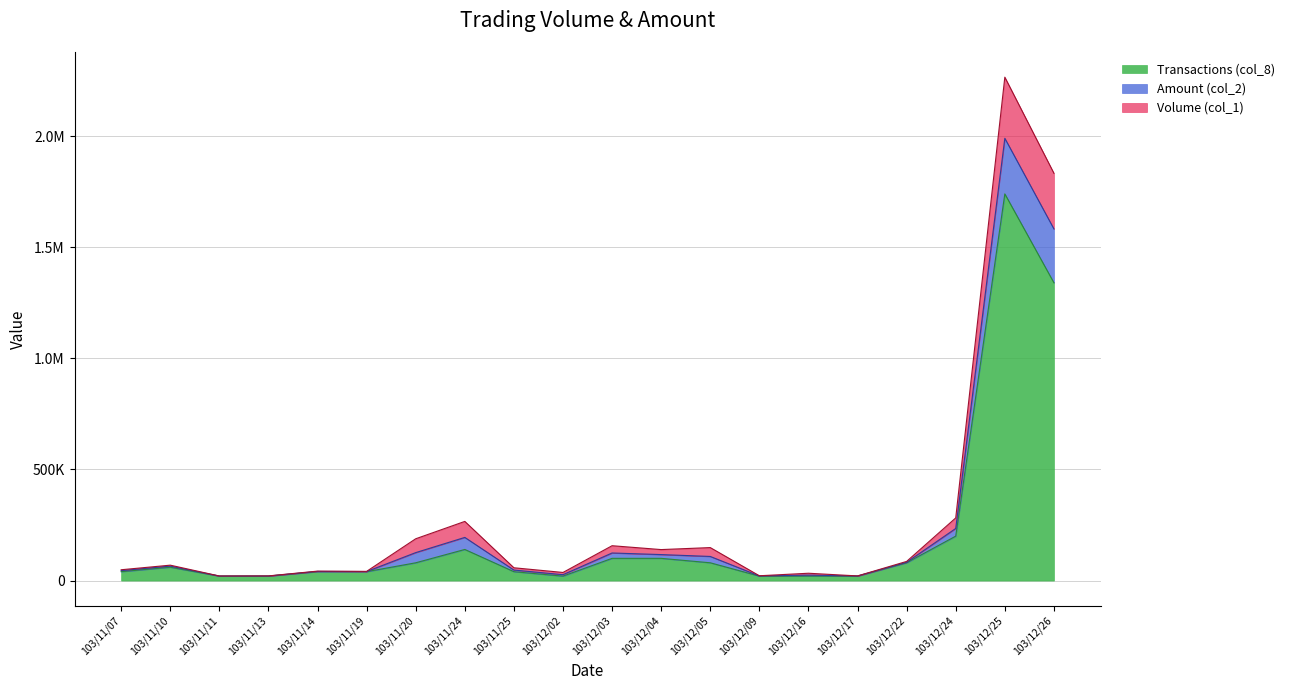

What is the total value across all series at 103/12/16?

77712